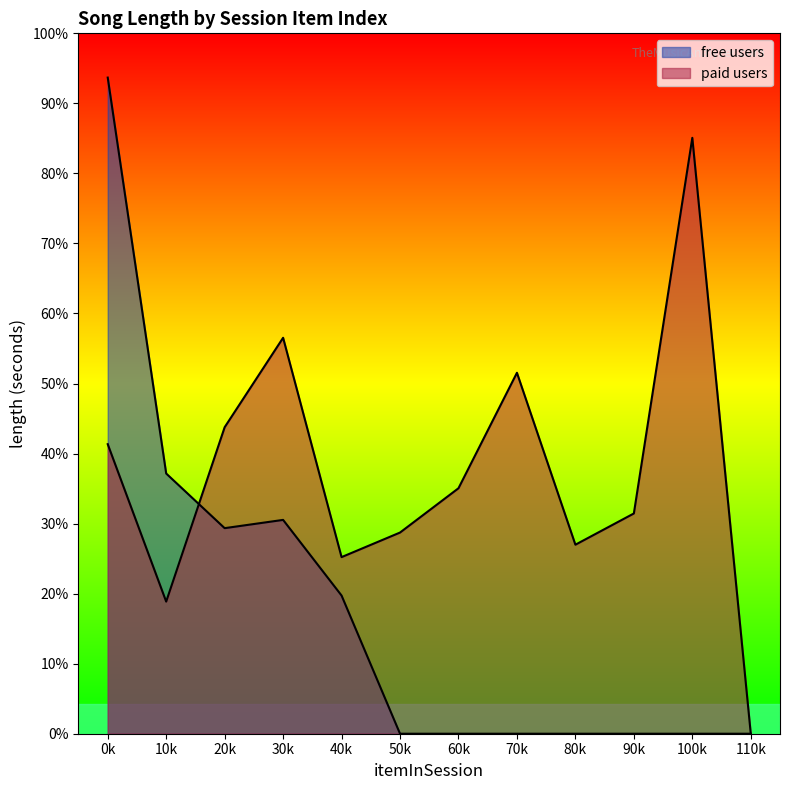

How many values in the Average Song Length series exceed 245?

10